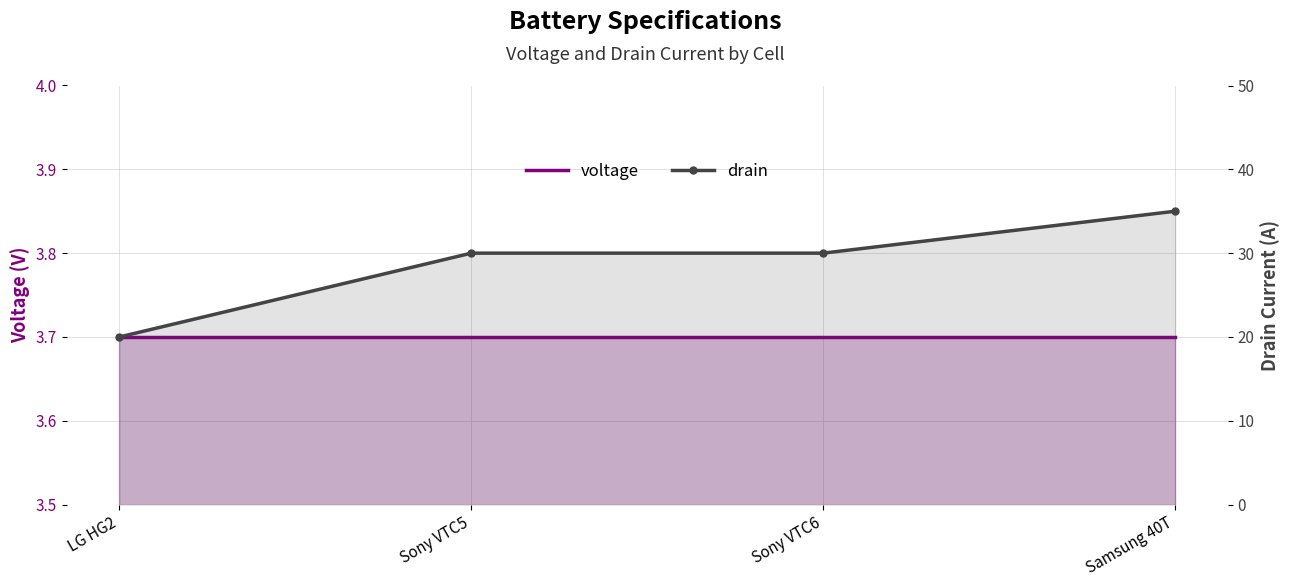

Reading left to right, transcribe all the data shown in this chart.

voltage: 3.7	3.7	3.7	3.7
drain: 20.0	30.0	30.0	35.0